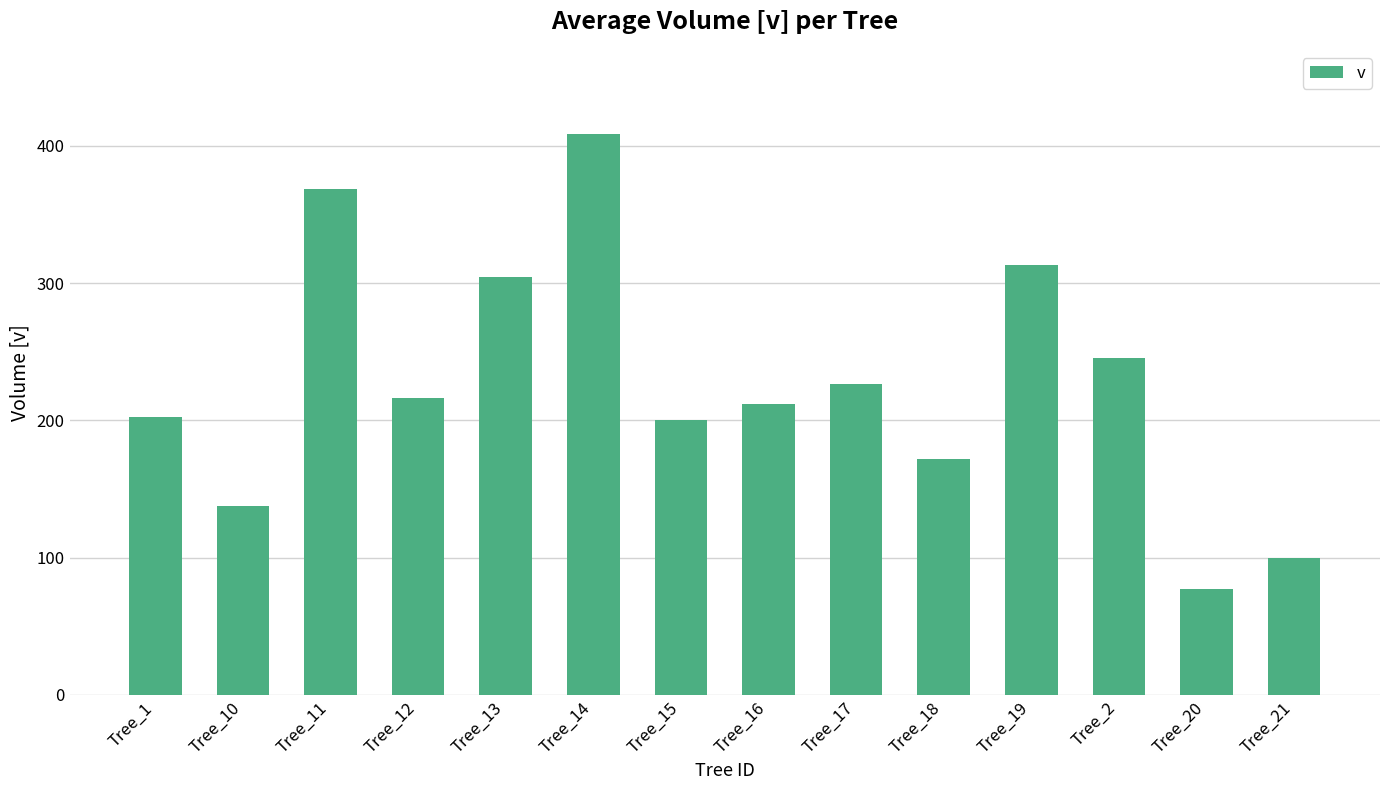

What is the average value?

227.4